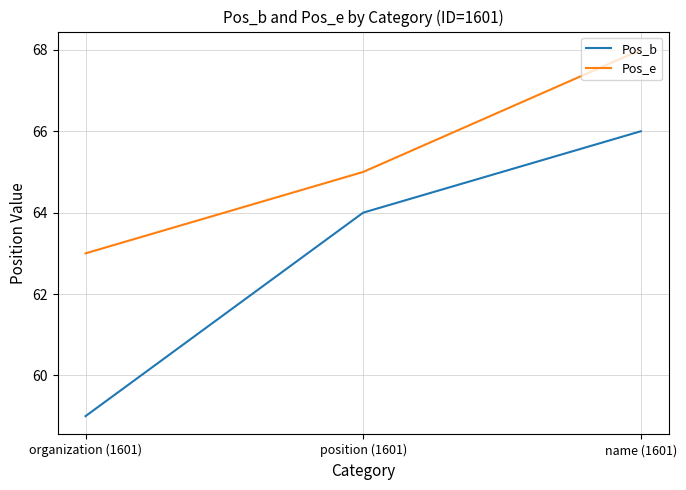

Does the chart have visible grid lines?

Yes